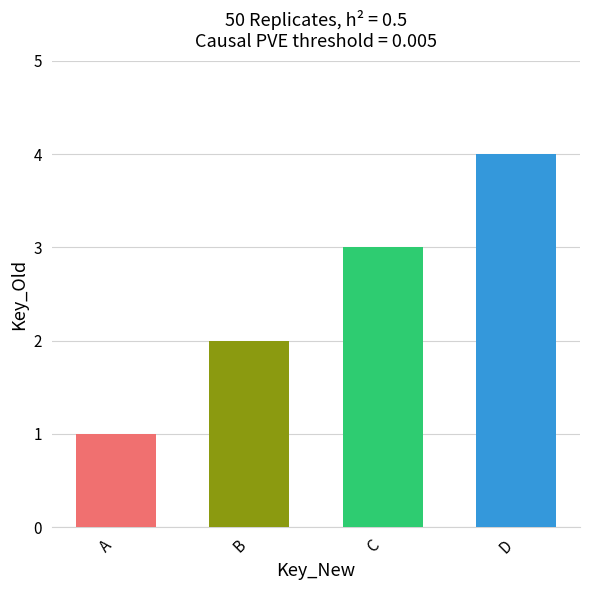

Does the chart contain stacked bars?

No